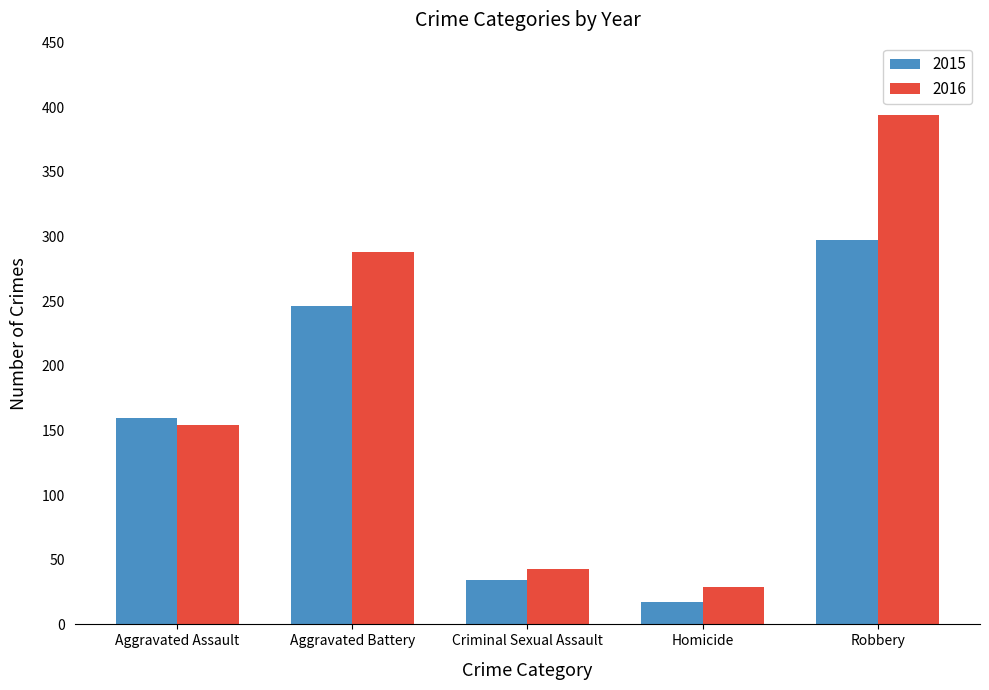

What value does the 2016 series have at Aggravated Battery, to the nearest 50?

300